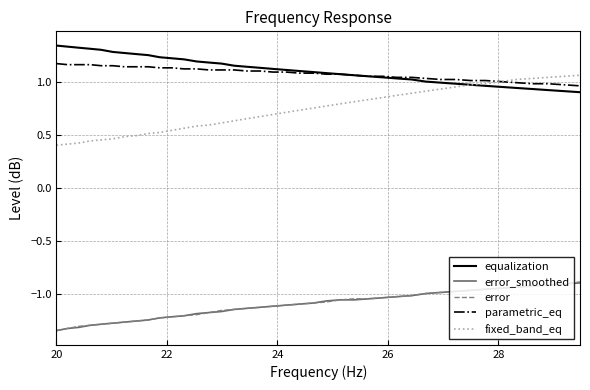

How many distinct data groups are displayed?

5